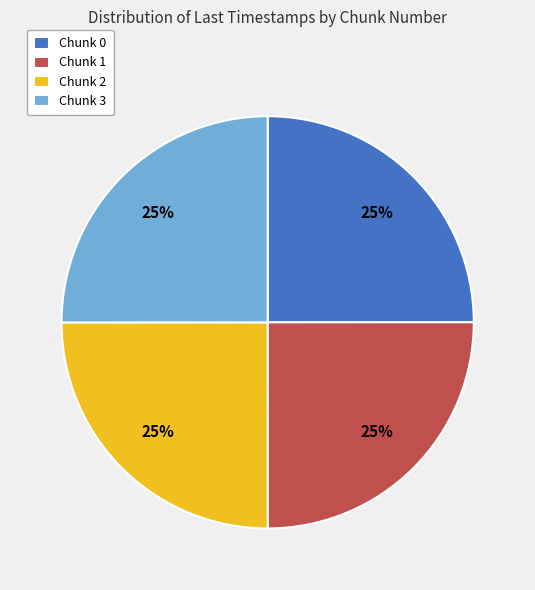

To the nearest percent, what portion does Chunk 1 represent?

25%